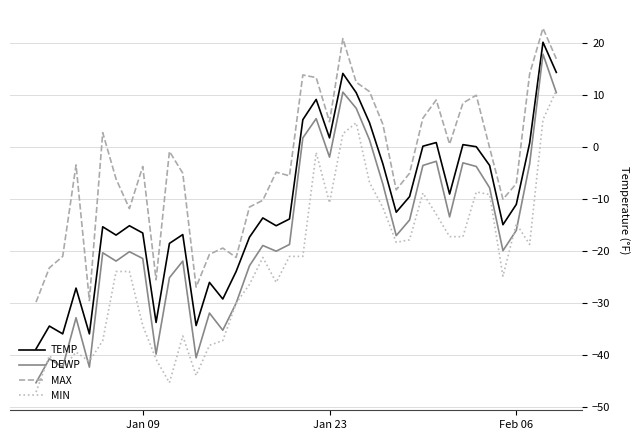

True or false: TEMP and MIN intersect in this chart.

False